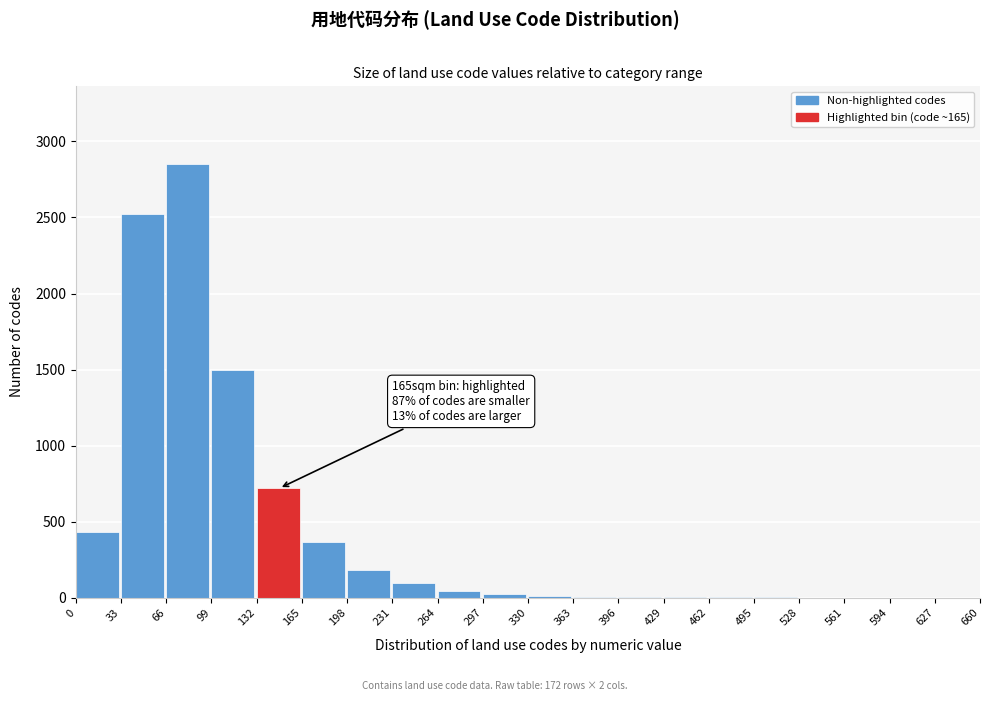

The chart shows a value of 430 at 0. True or false?

True